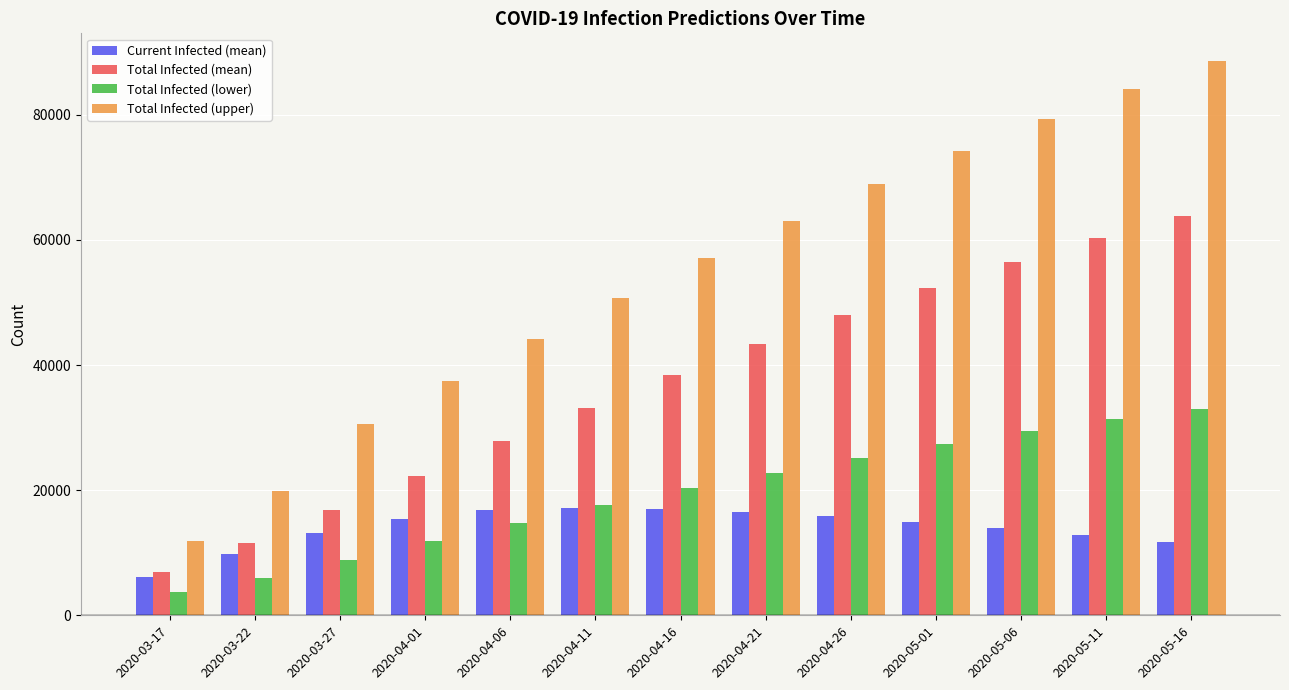

What is the average value of the Total Infected (upper) series?

54638